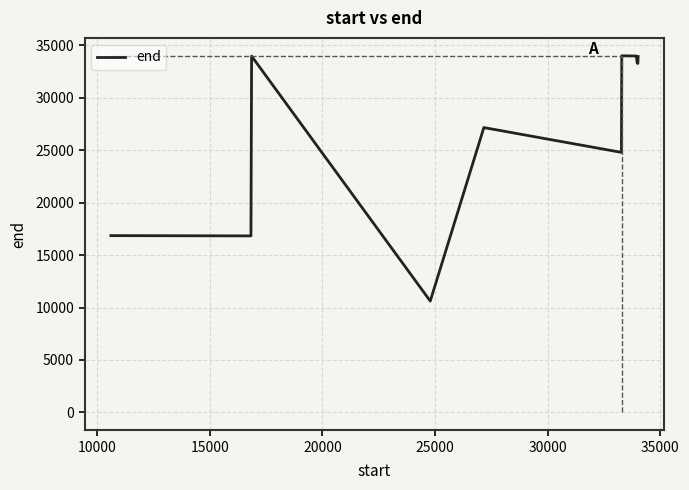

What is the maximum value shown in the chart?

34018